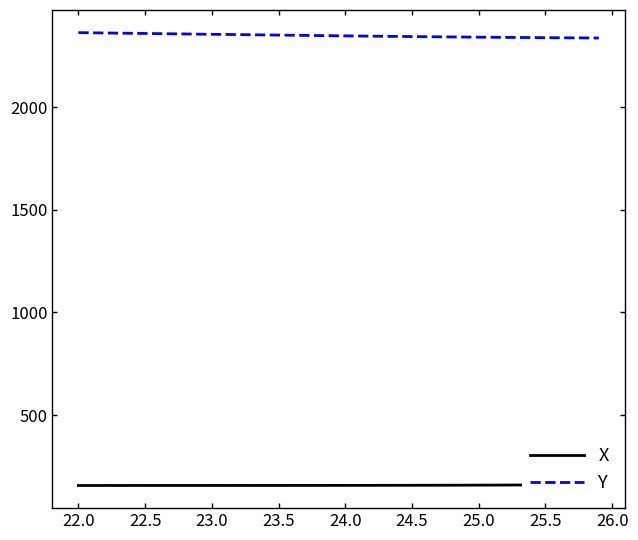

Does the chart display data point markers on the line(s)?

No